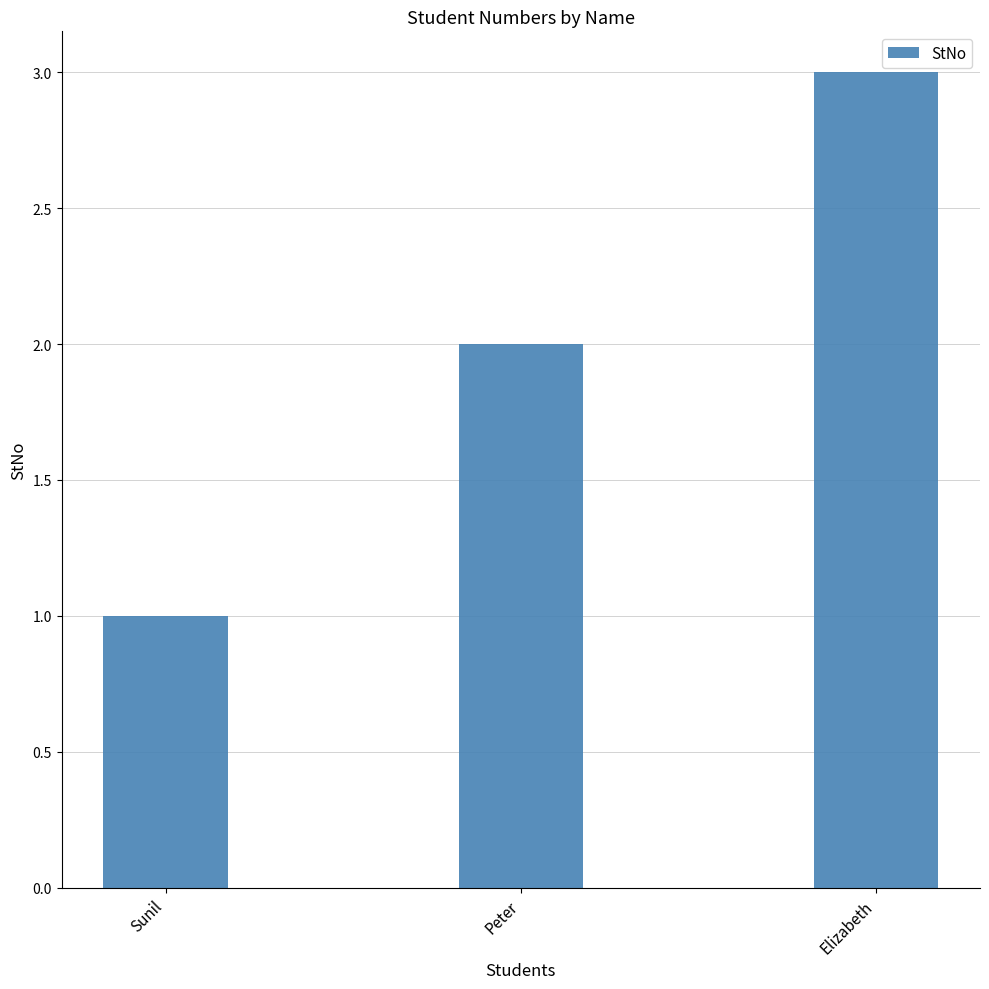

What position from the right is Elizabeth?

1